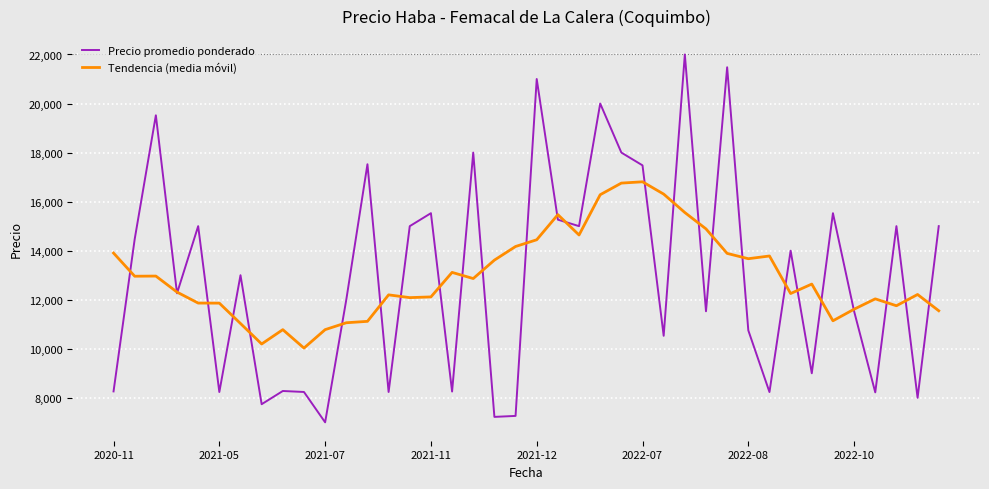

True or false: Precio promedio ponderado has more than 2 points higher than both neighbors.

True